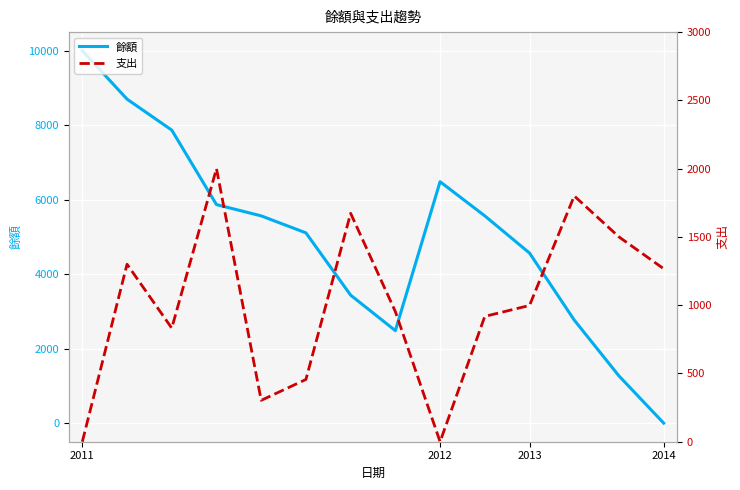

How many data points in 支出 are above 998?

6